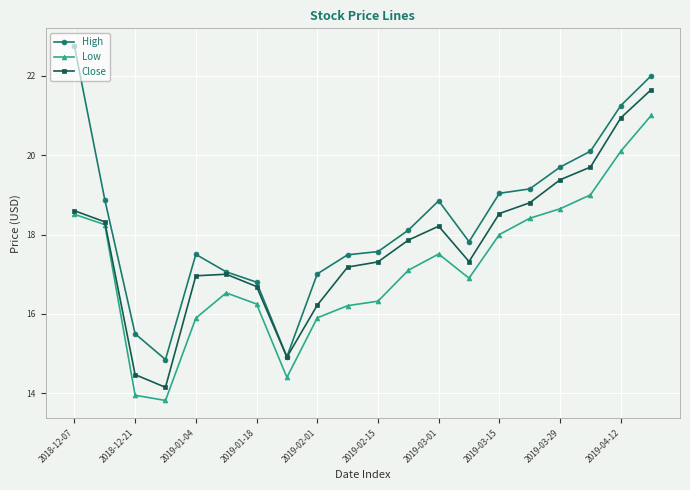

At how many categories does at least one series exceed 16?

17